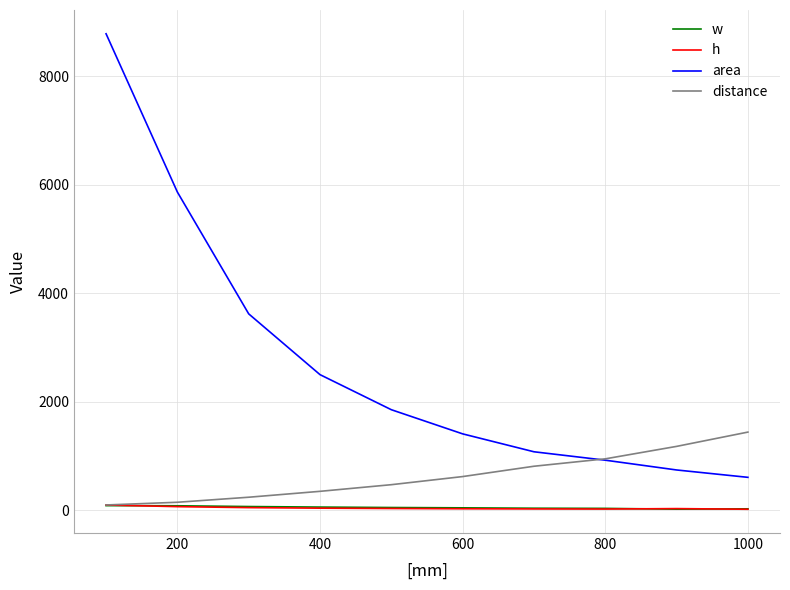

True or false: h and area intersect in this chart.

False